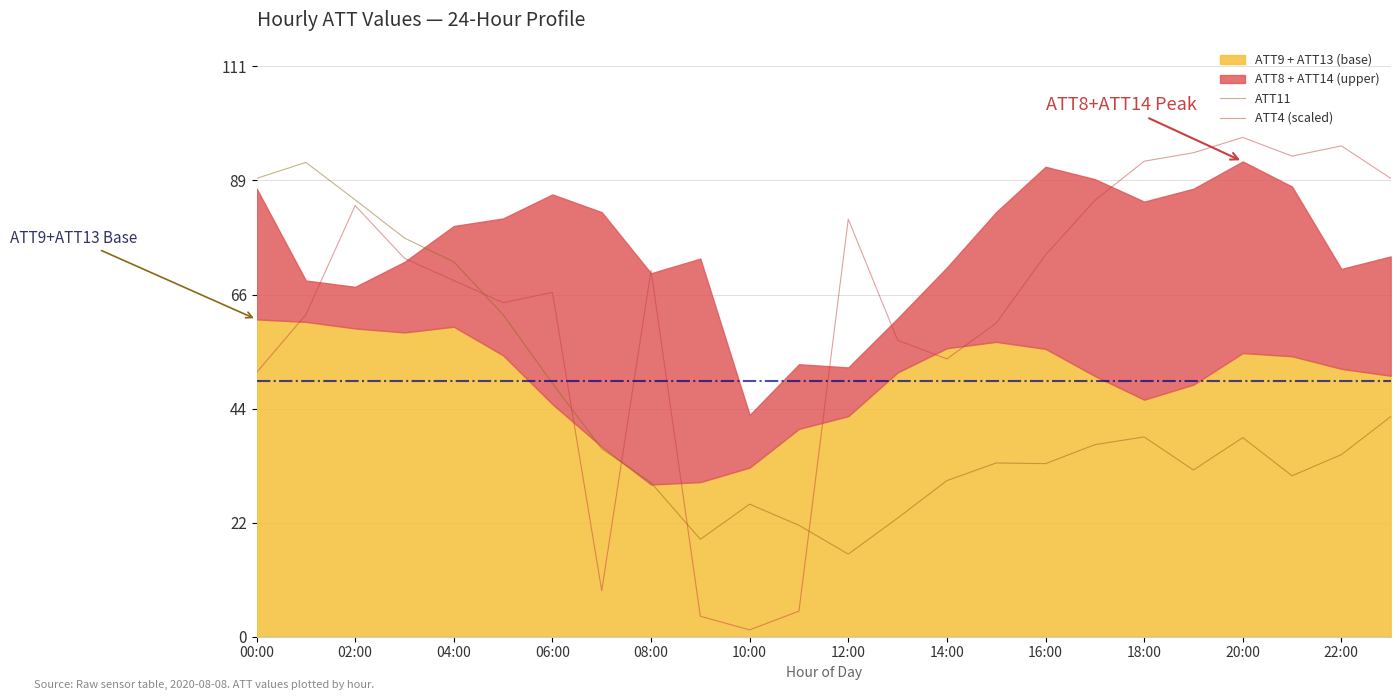

Which category has the lowest value in the ATT4 (scaled) series?

10:00